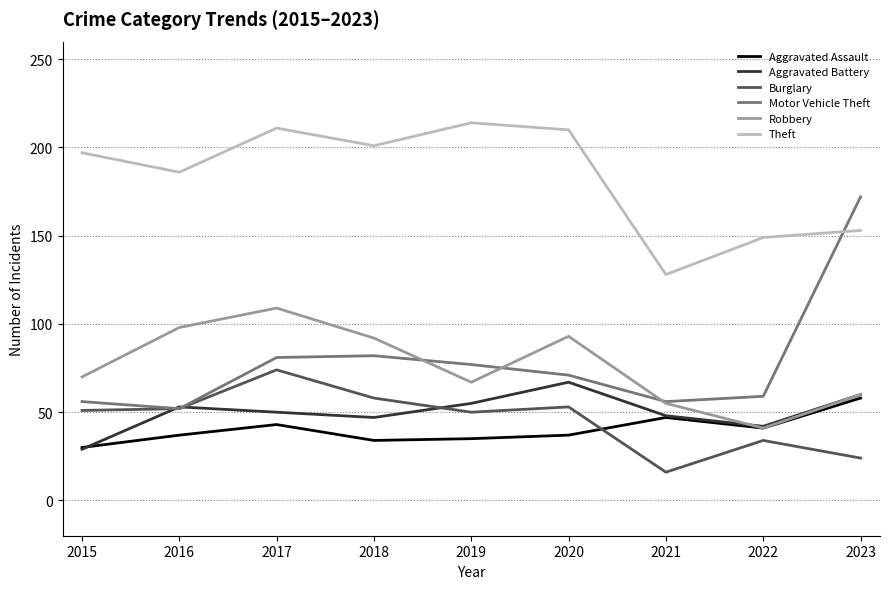

What is the total value across all series at 2021?

350